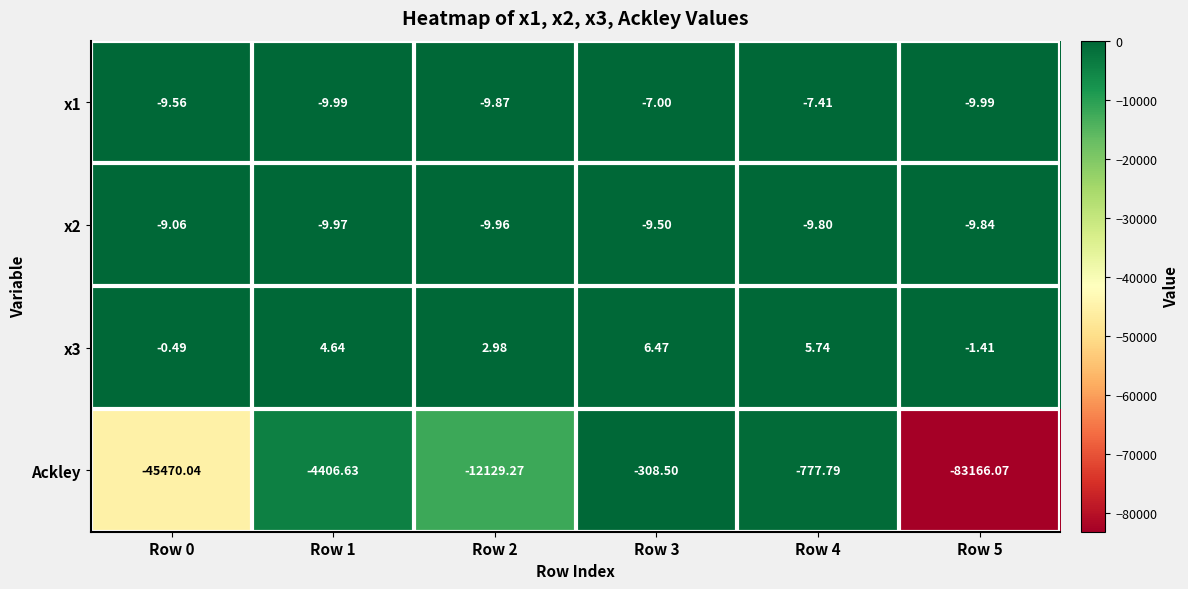

Between Row 1 and Row 4, which series saw the biggest shift?

Ackley